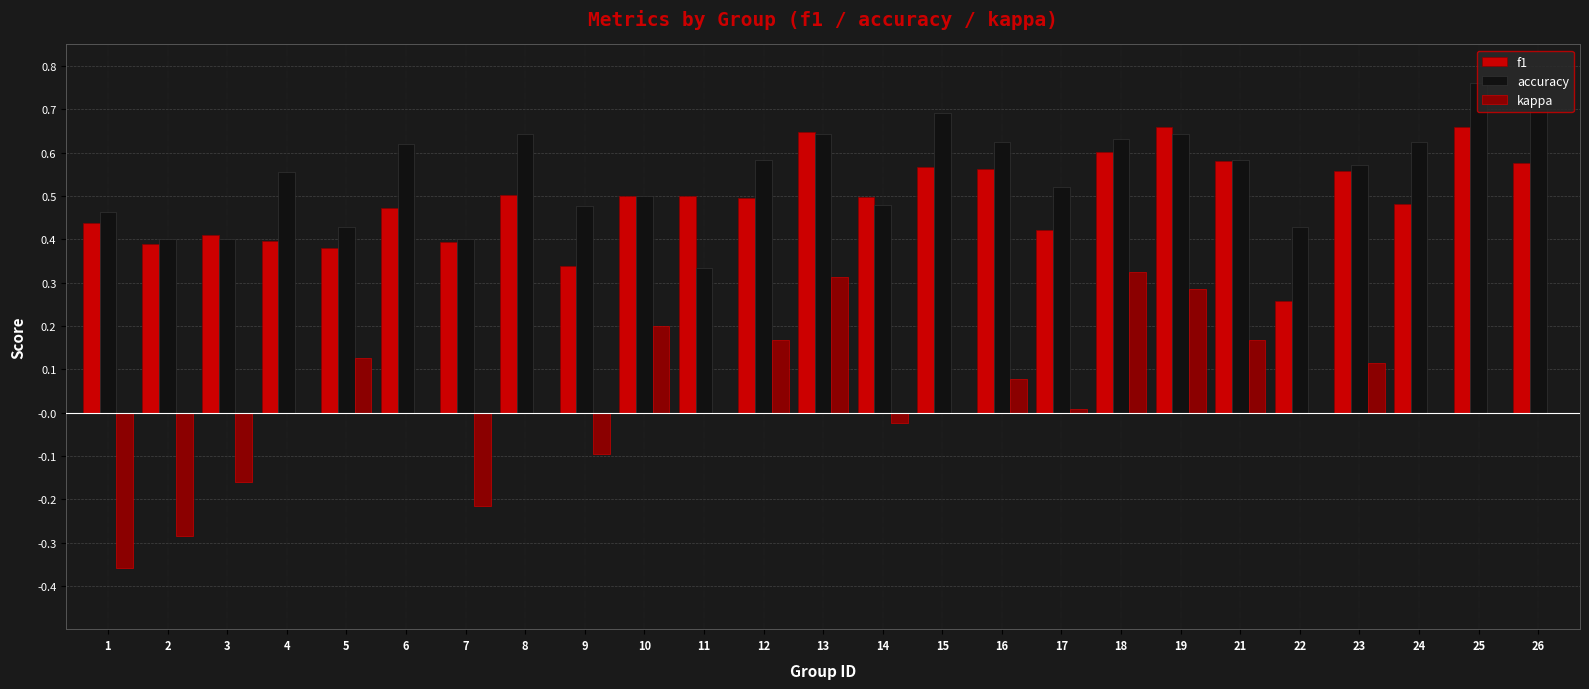

Which series has the largest total across all categories?

accuracy